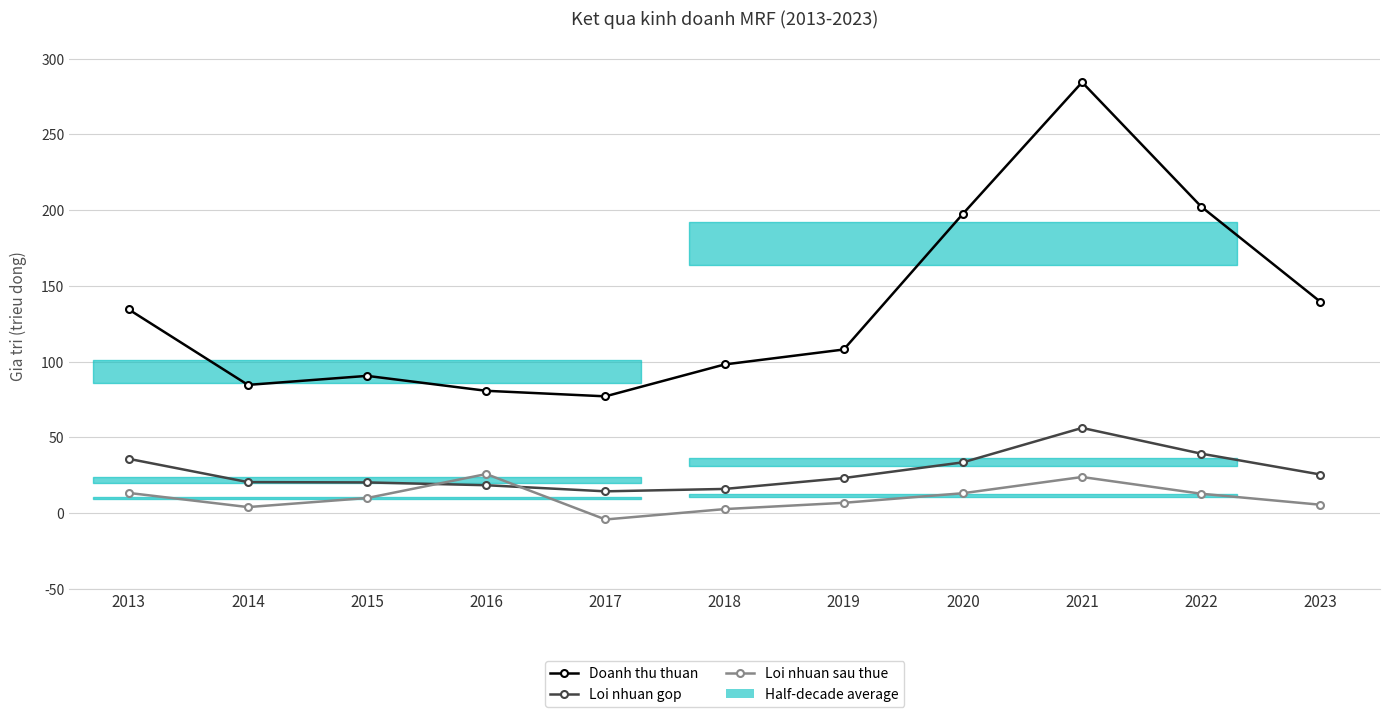

List the series in order of their peak value, highest first.

Doanh thu thuan, Loi nhuan gop, Loi nhuan sau thue